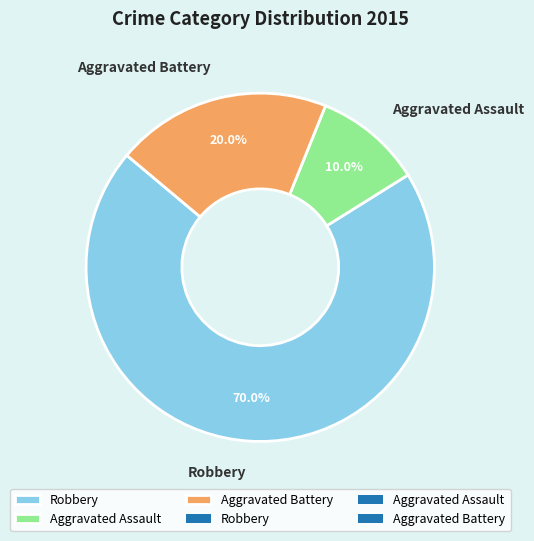

To the nearest percent, what portion does Robbery represent?

70%